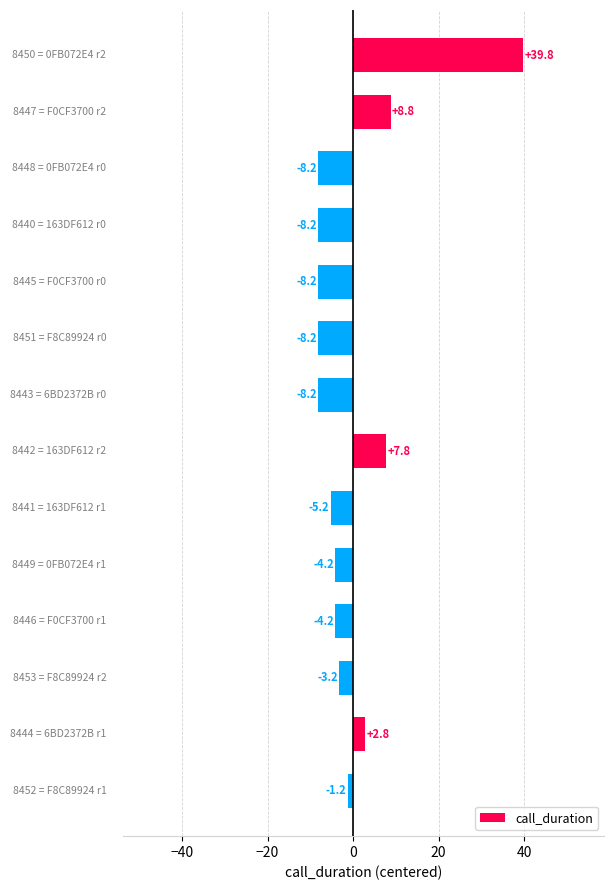

Reading top to bottom, extract all data points from this chart.

39.8	8.8	-8.2	-8.2	-8.2	-8.2	-8.2	7.8	-5.2	-4.2	-4.2	-3.2	2.8	-1.2